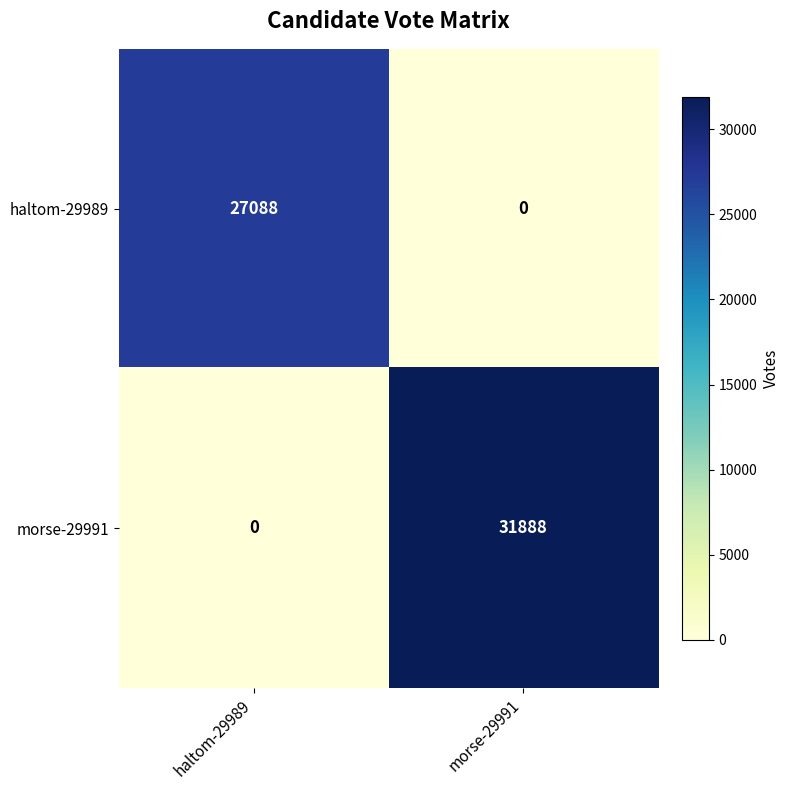

The value of morse-29991 at morse-29991 is 31888. True or false?

True